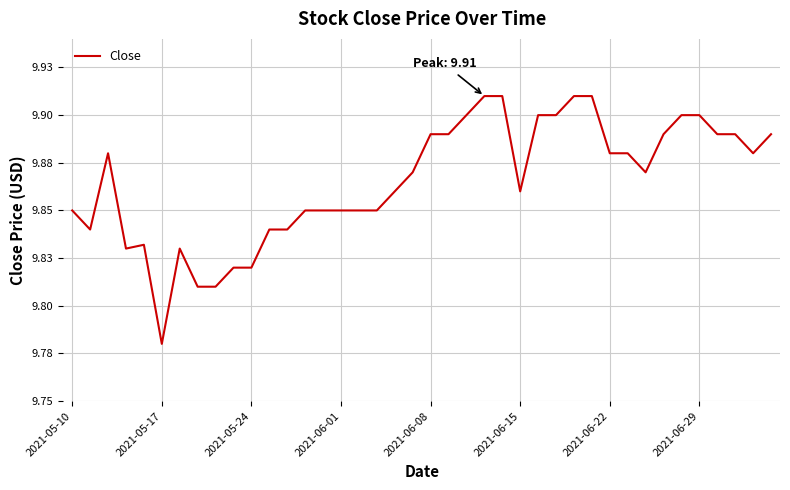

What is the greatest value displayed?

9.9